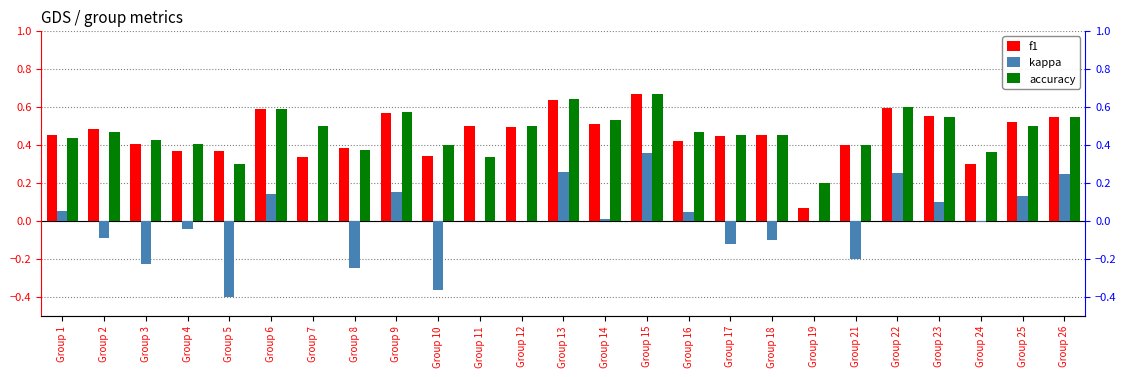

Reading left to right, list all the values displayed in this chart.

f1: Group 1=0.5	Group 2=0.5	Group 3=0.4	Group 4=0.4	Group 5=0.4	Group 6=0.6	Group 7=0.3	Group 8=0.4	Group 9=0.6	Group 10=0.3	Group 11=0.5	Group 12=0.5	Group 13=0.6	Group 14=0.5	Group 15=0.7	Group 16=0.4	Group 17=0.4	Group 18=0.5	Group 19=0.1	Group 21=0.4	Group 22=0.6	Group 23=0.5	Group 24=0.3	Group 25=0.5	Group 26=0.5
kappa: Group 1=0.1	Group 2=-0.1	Group 3=-0.2	Group 4=-0.0	Group 5=-0.4	Group 6=0.1	Group 7=0.0	Group 8=-0.2	Group 9=0.2	Group 10=-0.4	Group 11=0.0	Group 12=0.0	Group 13=0.3	Group 14=0.0	Group 15=0.4	Group 16=0.0	Group 17=-0.1	Group 18=-0.1	Group 19=0.0	Group 21=-0.2	Group 22=0.2	Group 23=0.1	Group 24=-0.0	Group 25=0.1	Group 26=0.2
accuracy: Group 1=0.4	Group 2=0.5	Group 3=0.4	Group 4=0.4	Group 5=0.3	Group 6=0.6	Group 7=0.5	Group 8=0.4	Group 9=0.6	Group 10=0.4	Group 11=0.3	Group 12=0.5	Group 13=0.6	Group 14=0.5	Group 15=0.7	Group 16=0.5	Group 17=0.5	Group 18=0.5	Group 19=0.2	Group 21=0.4	Group 22=0.6	Group 23=0.5	Group 24=0.4	Group 25=0.5	Group 26=0.5